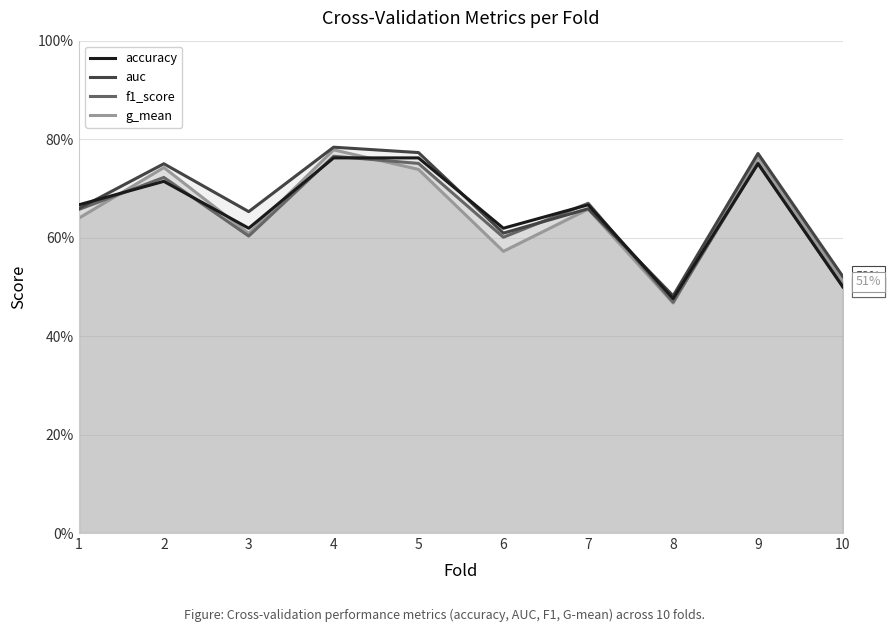

Rank the series at 2 from highest to lowest value.

auc, g_mean, f1_score, accuracy